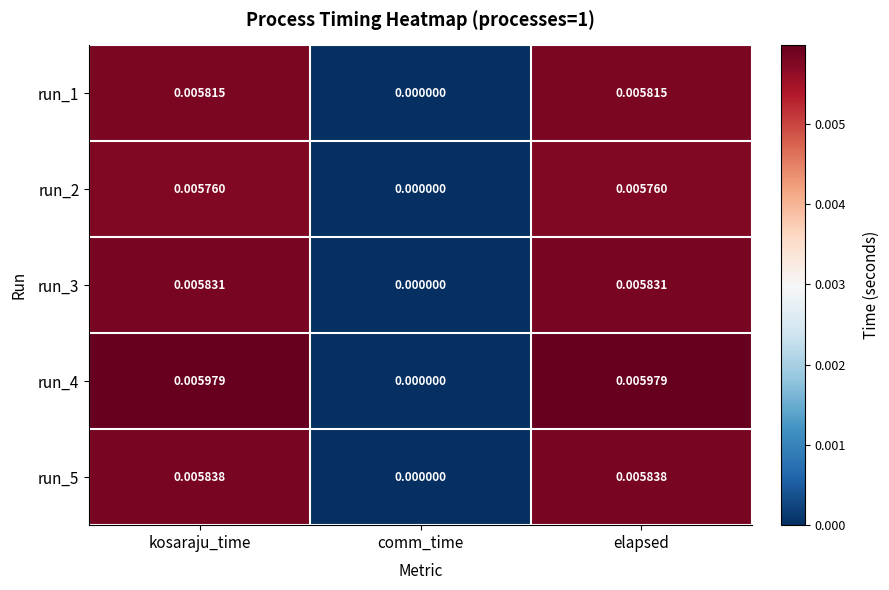

Which label corresponds to the smallest value in the chart?

comm_time